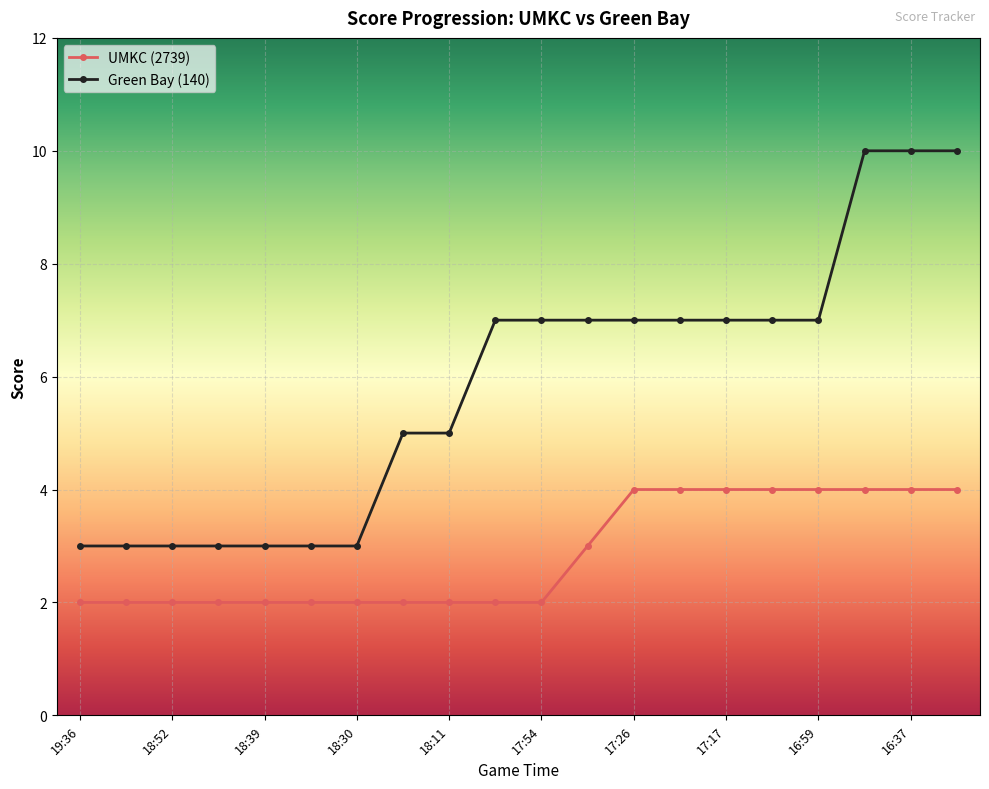

Is this an area chart (filled region under the line)?

No